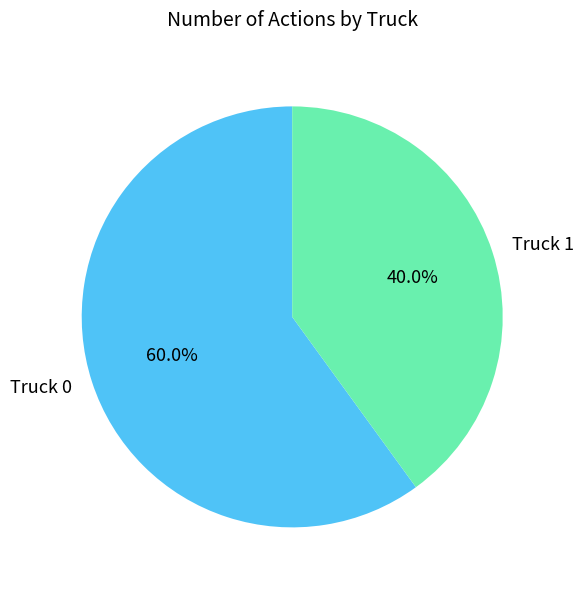

How much of the chart is everything except Truck 1?

60.0%